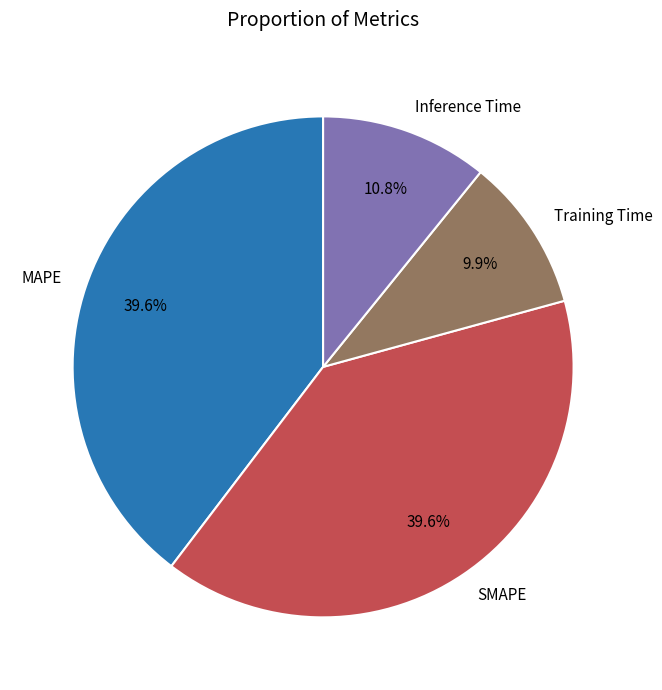

To the nearest percent, what portion does SMAPE represent?

40%